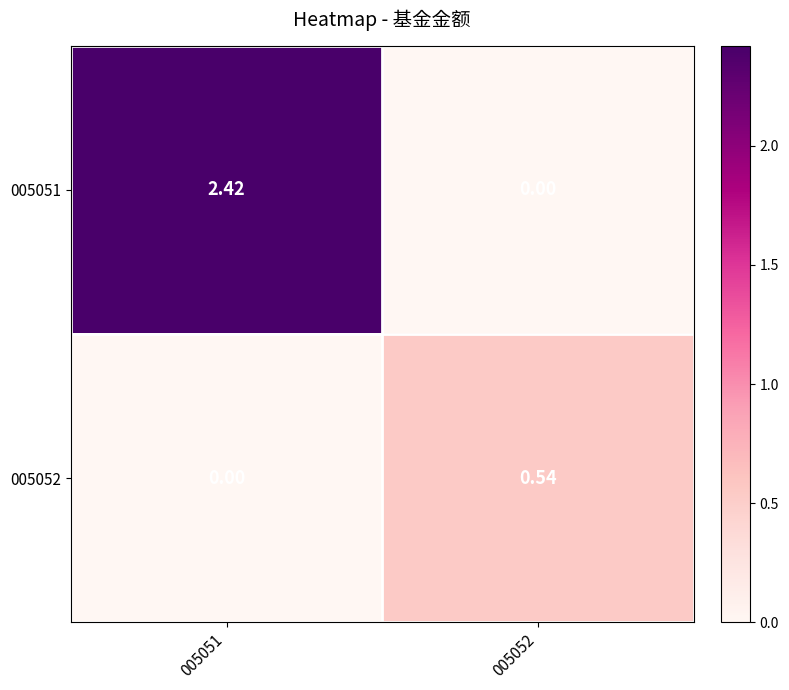

Is the value of 005051 at 005051 greater than the value of 005052 at 005051?

Yes